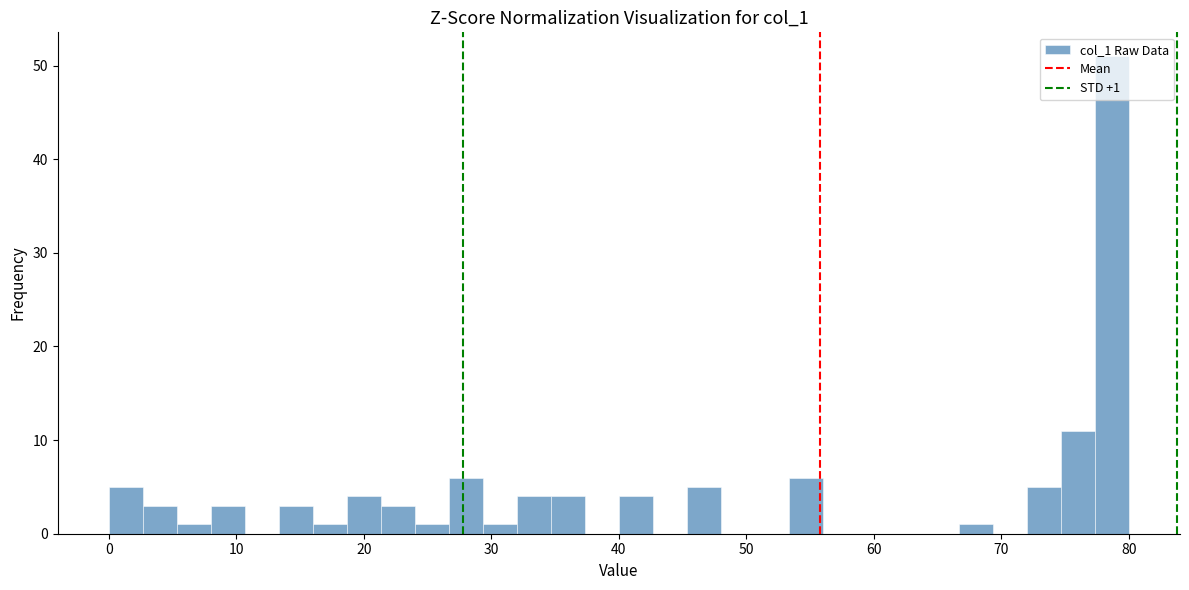

Read against the x-axis, roughly where is the centre of the tallest bar?

79